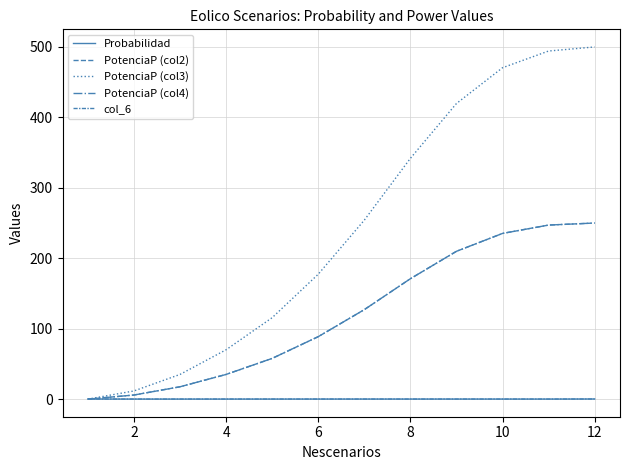

Reading left to right, what are all the values shown in this chart?

Probabilidad: 0.1	0.0	0.1	0.1	0.1	0.1	0.1	0.1	0.1	0.1	0.1	0.2
PotenciaP (col2): 0.0	5.8	17.5	35.0	57.8	88.7	127.0	170.9	209.8	235.2	247.1	250.0
PotenciaP (col3): 0.0	11.6	35.0	70.0	115.6	177.3	254.1	341.8	419.7	470.5	494.2	500.0
PotenciaP (col4): 0.0	5.8	17.5	35.0	57.8	88.7	127.0	170.9	209.8	235.2	247.1	250.0
col_6: 0.1	0.0	0.1	0.1	0.1	0.1	0.1	0.1	0.1	0.1	0.1	0.2